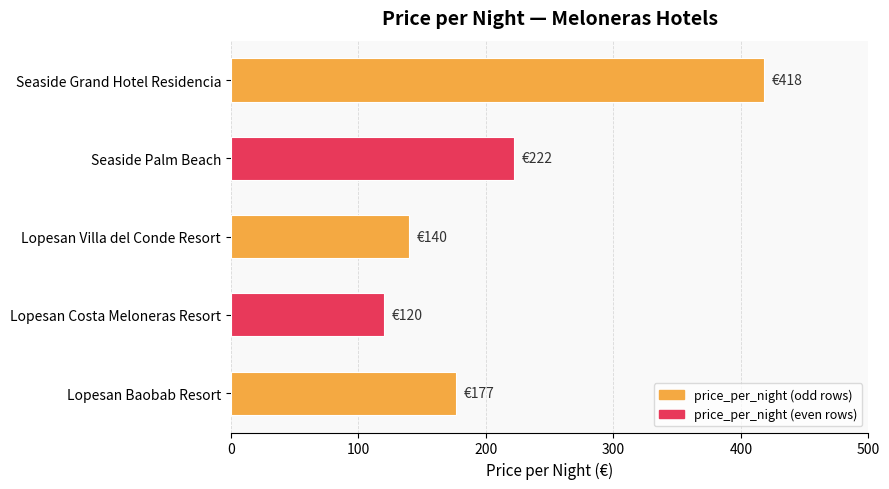

What is the ratio of the value at Lopesan Villa del Conde Resort to the value at Seaside Palm Beach?

0.6